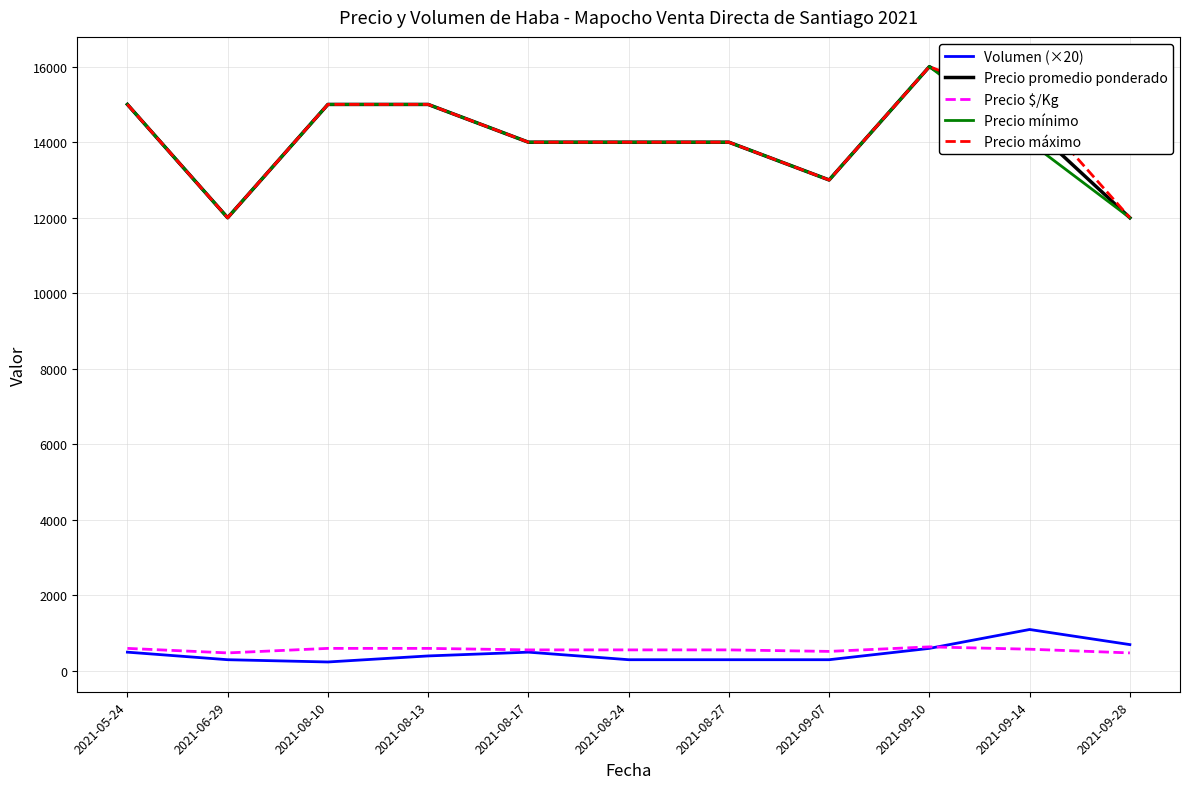

How many lines are shown in the chart?

5